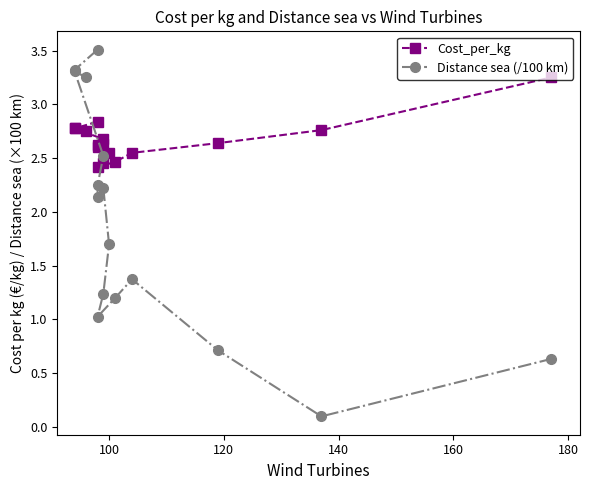

True or false: Cost_per_kg has a value of 4.0 at 11.

False